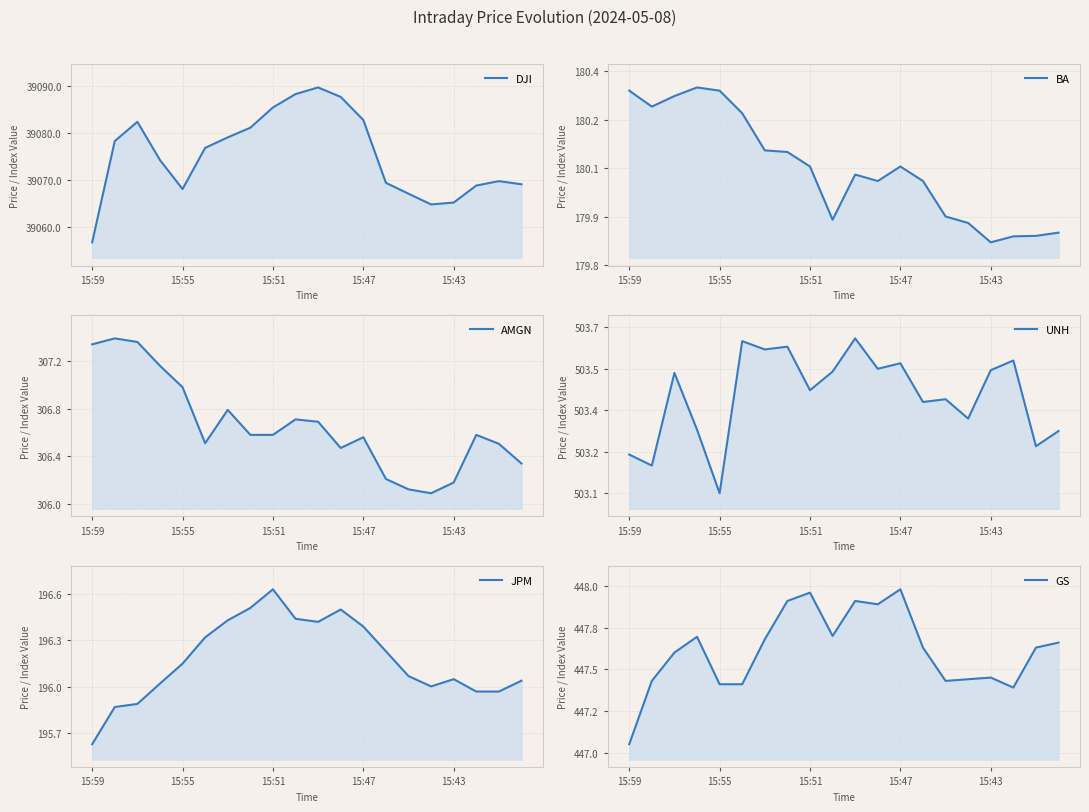

True or false: UNH and JPM cross at least once.

False